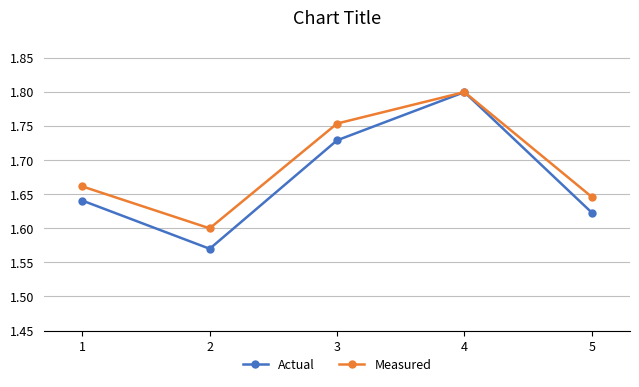

What is the total value across all series at 4?

3.6